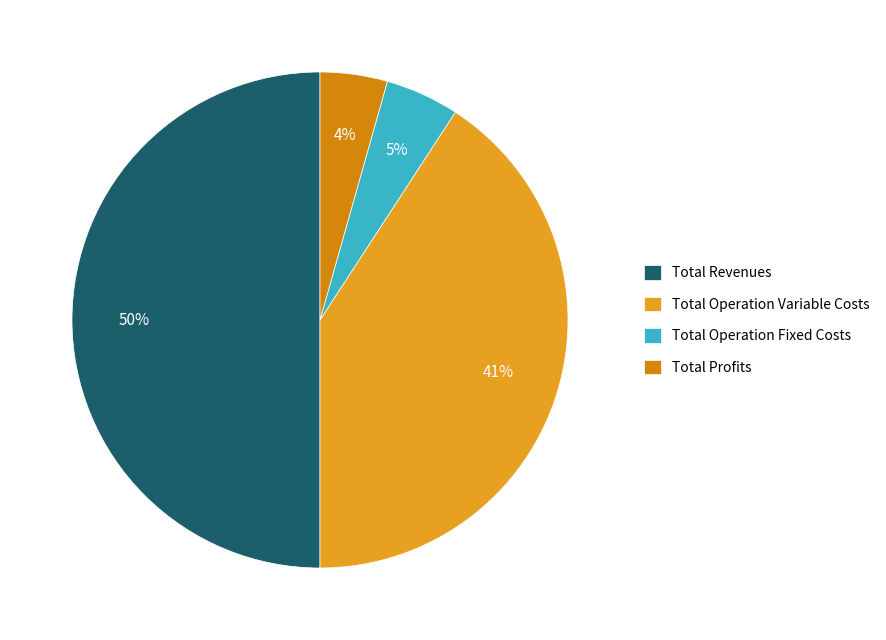

To the nearest percent, what is the combined percentage of Total Operation Variable Costs and Total Revenues?

91%